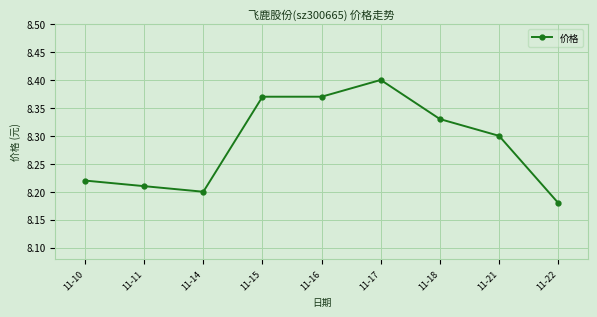

Where is the first local minimum?

11-14